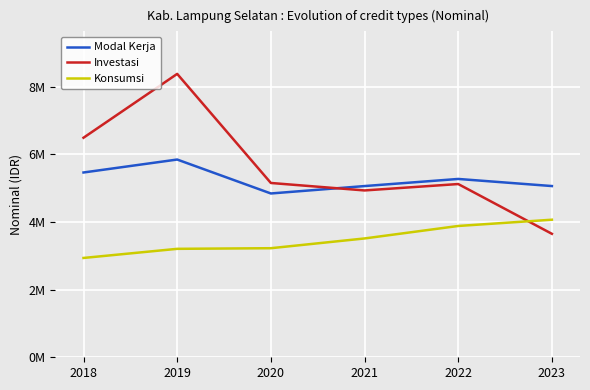

What is the maximum value shown in the chart?

8373877.9